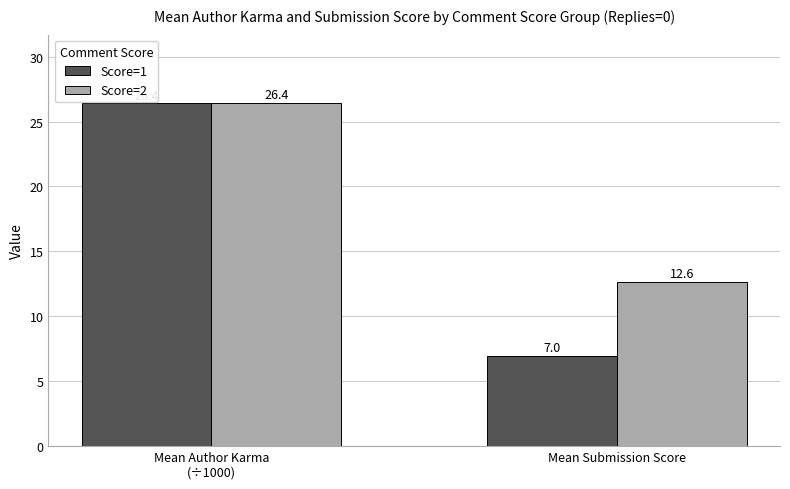

The value of Score=2 at Mean Submission Score is 5.8. True or false?

False